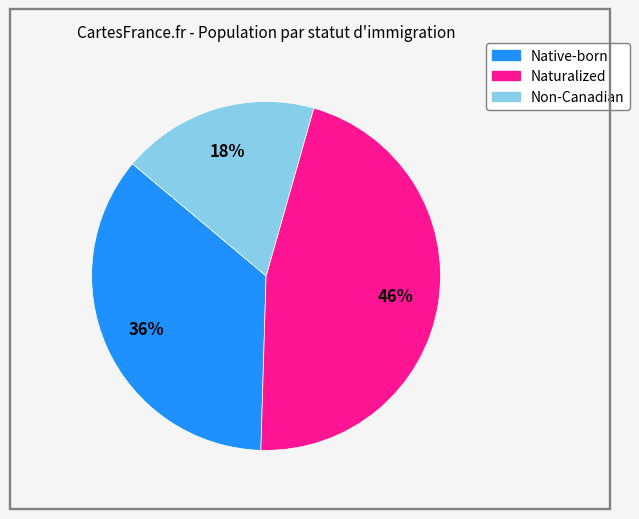

Is it true that Native-born is 22% of the pie?

False